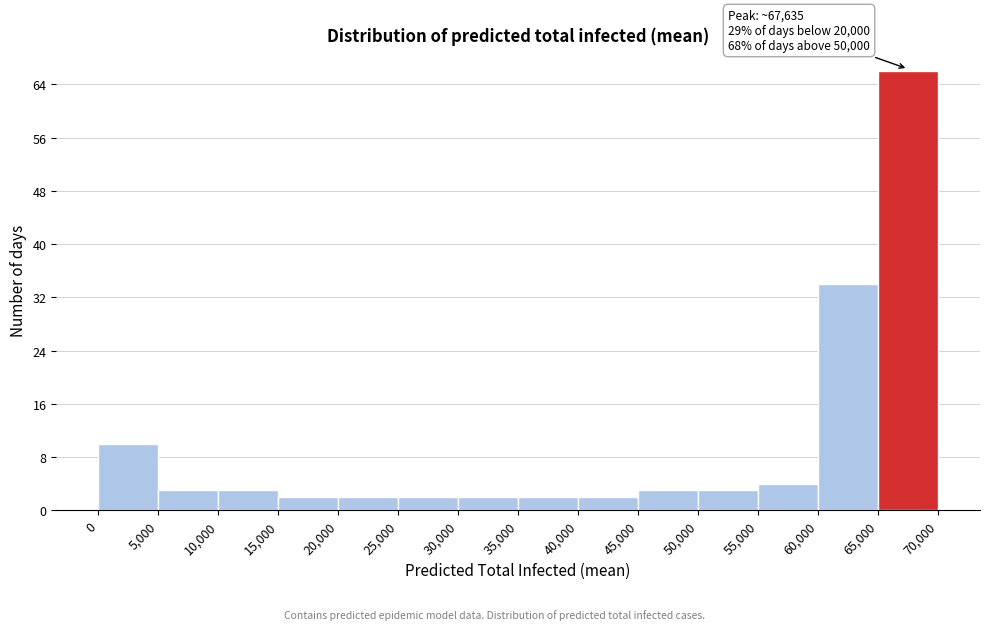

Which range on the x-axis has the tallest bar?

65,000 to 70,000